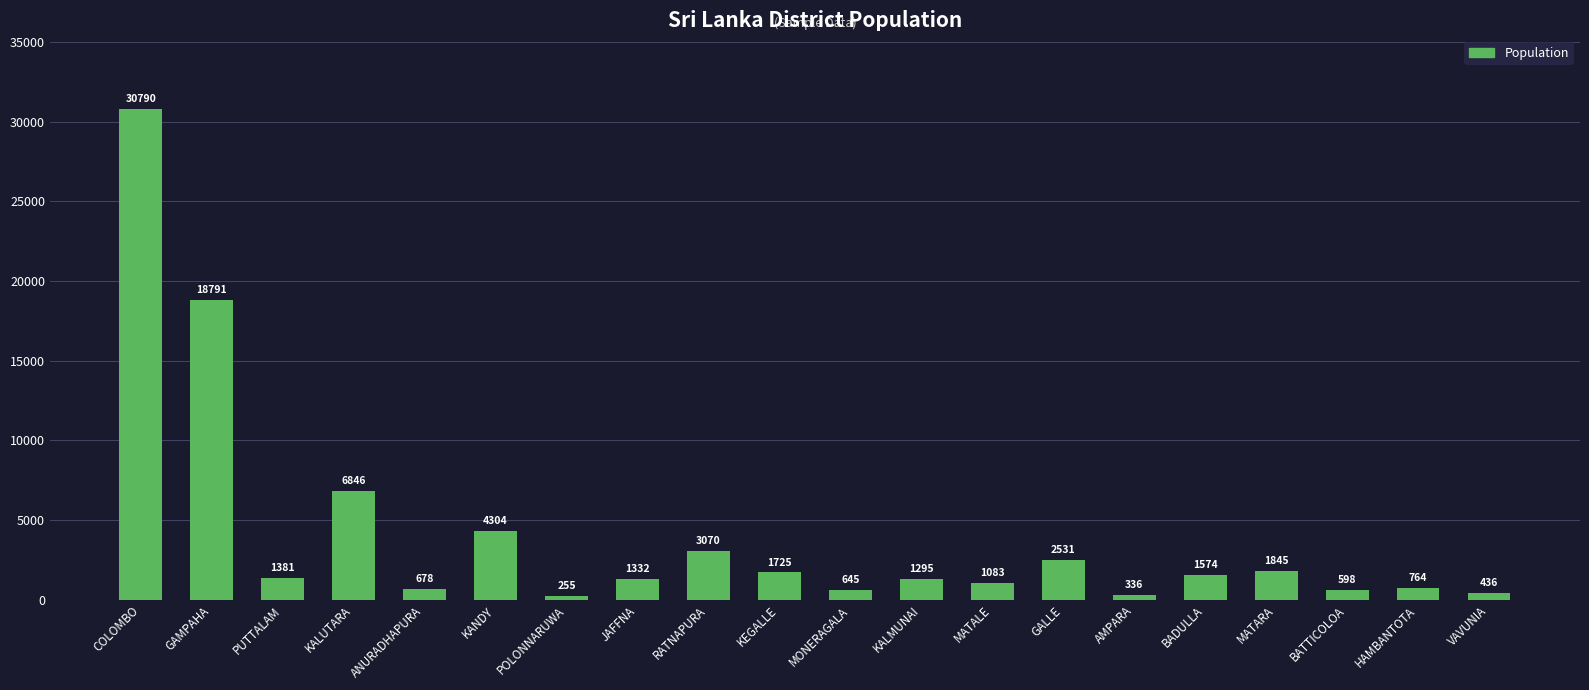

Between MONERAGALA and KANDY, which is larger?

KANDY